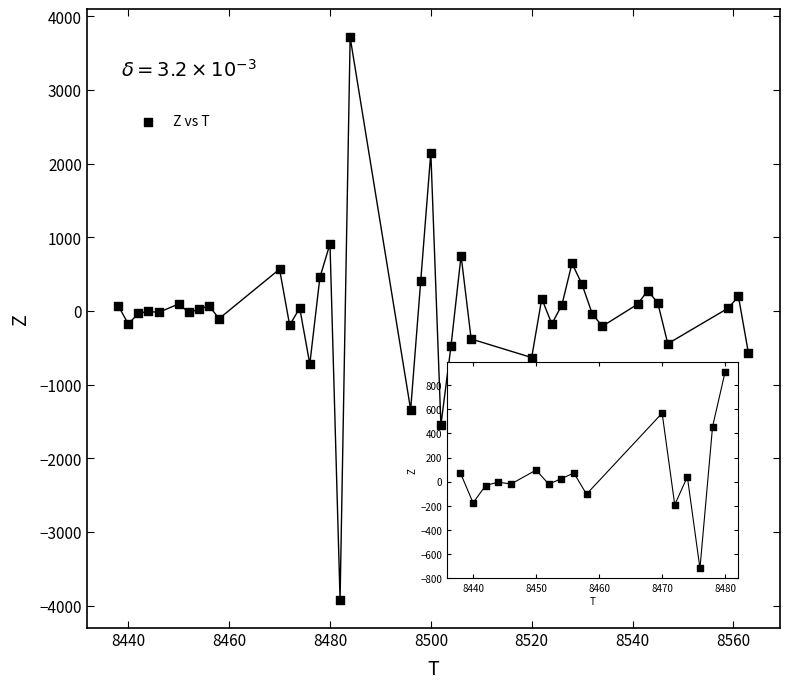

What is the range of Y values (max minus min)?

7636